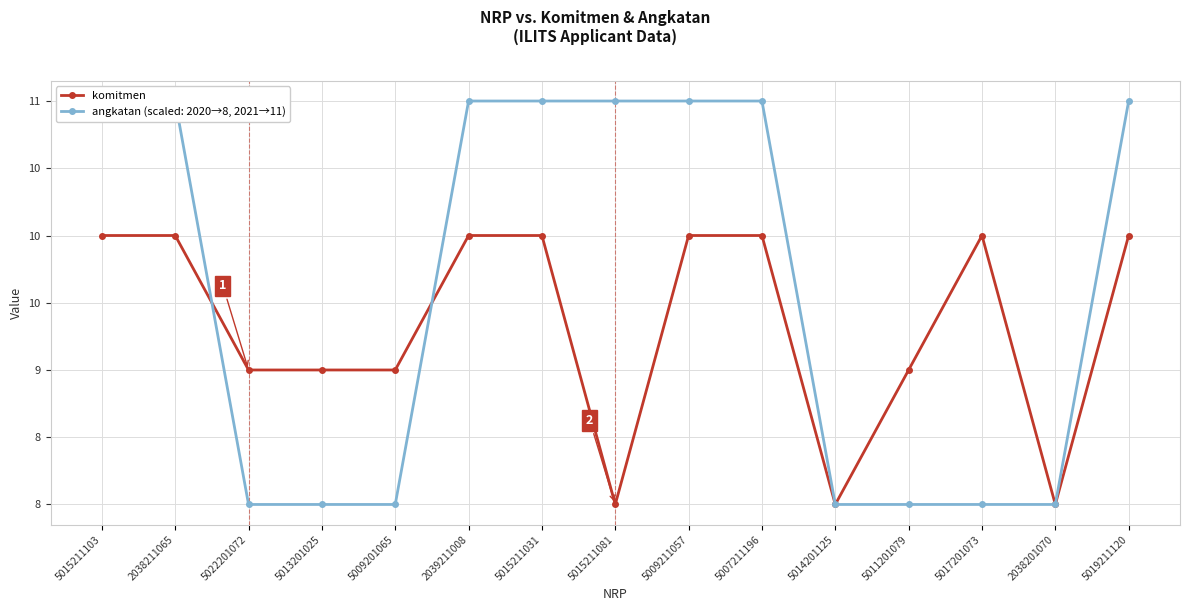

Is this an area chart (filled region under the line)?

No